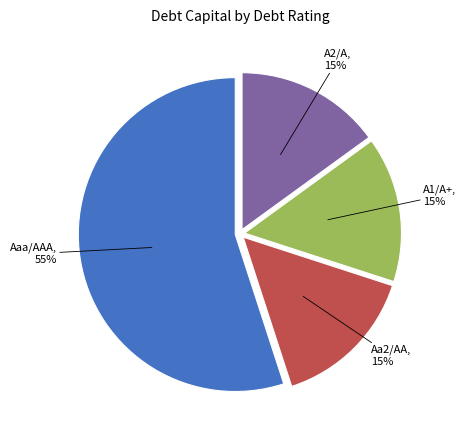

The Aa2/AA slice represents 15% of the pie. True or false?

True